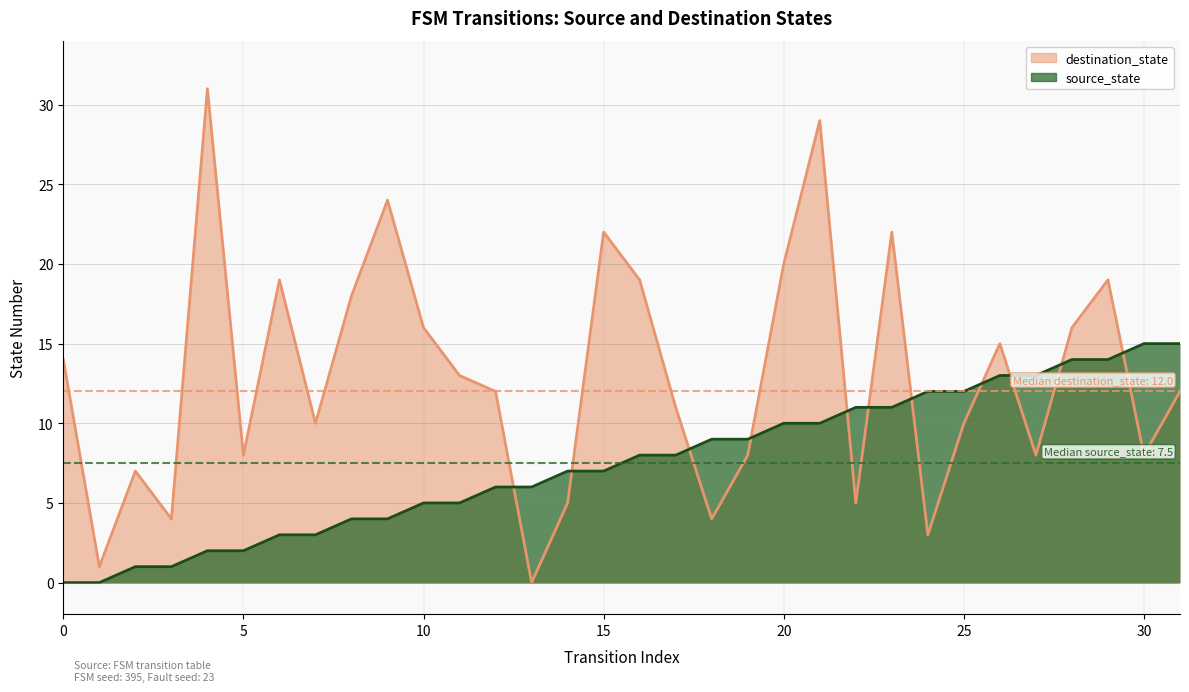

What is the value of the source_state point at the 16th from the left?

7